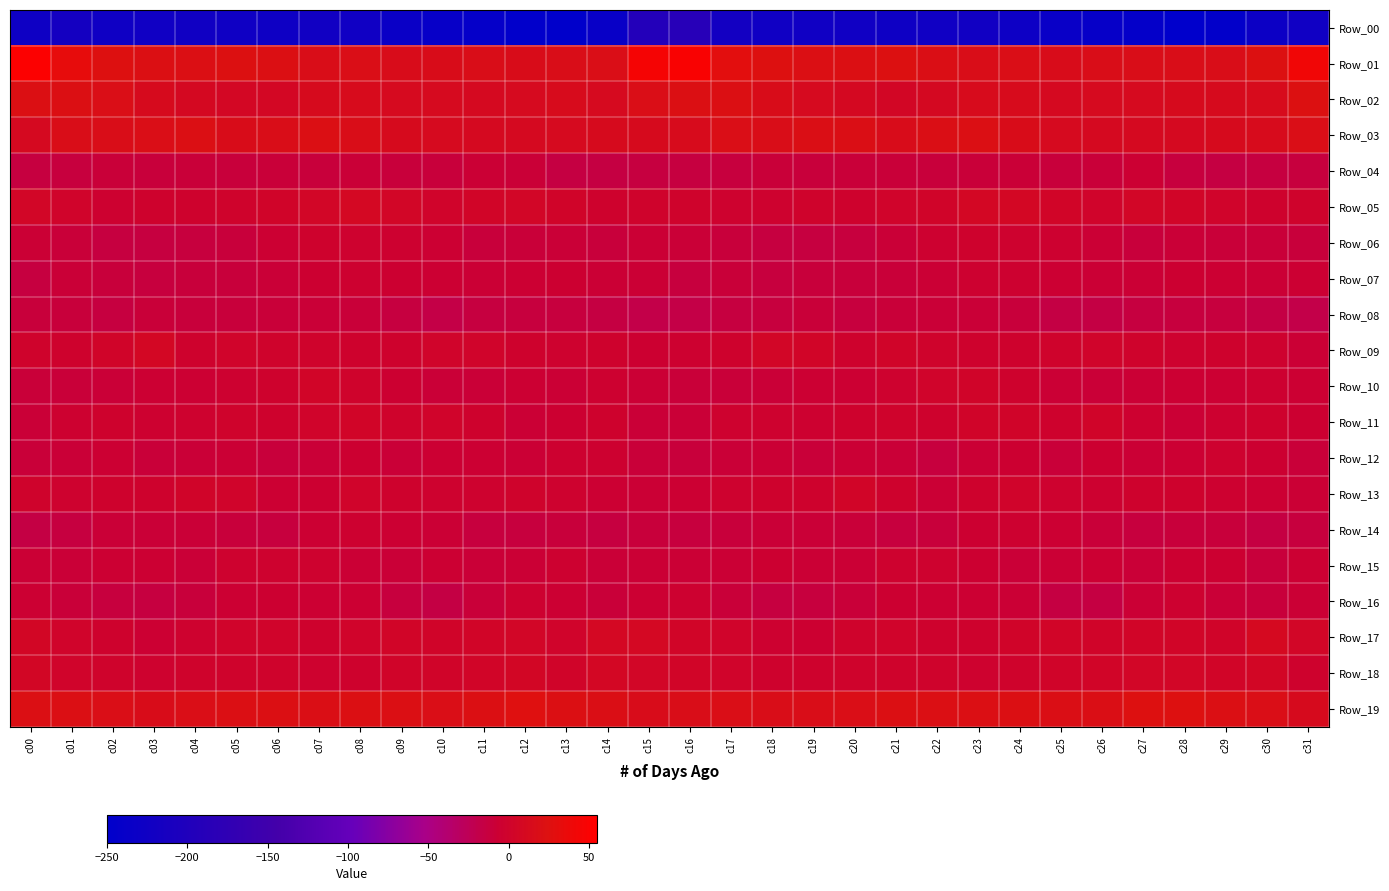

What is the greatest value displayed?

51.6